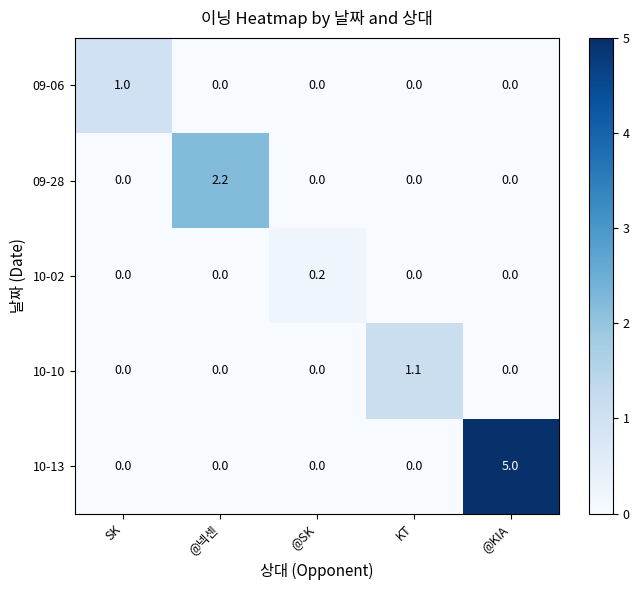

Is it true that 10-13 equals 0.0 at @SK?

True